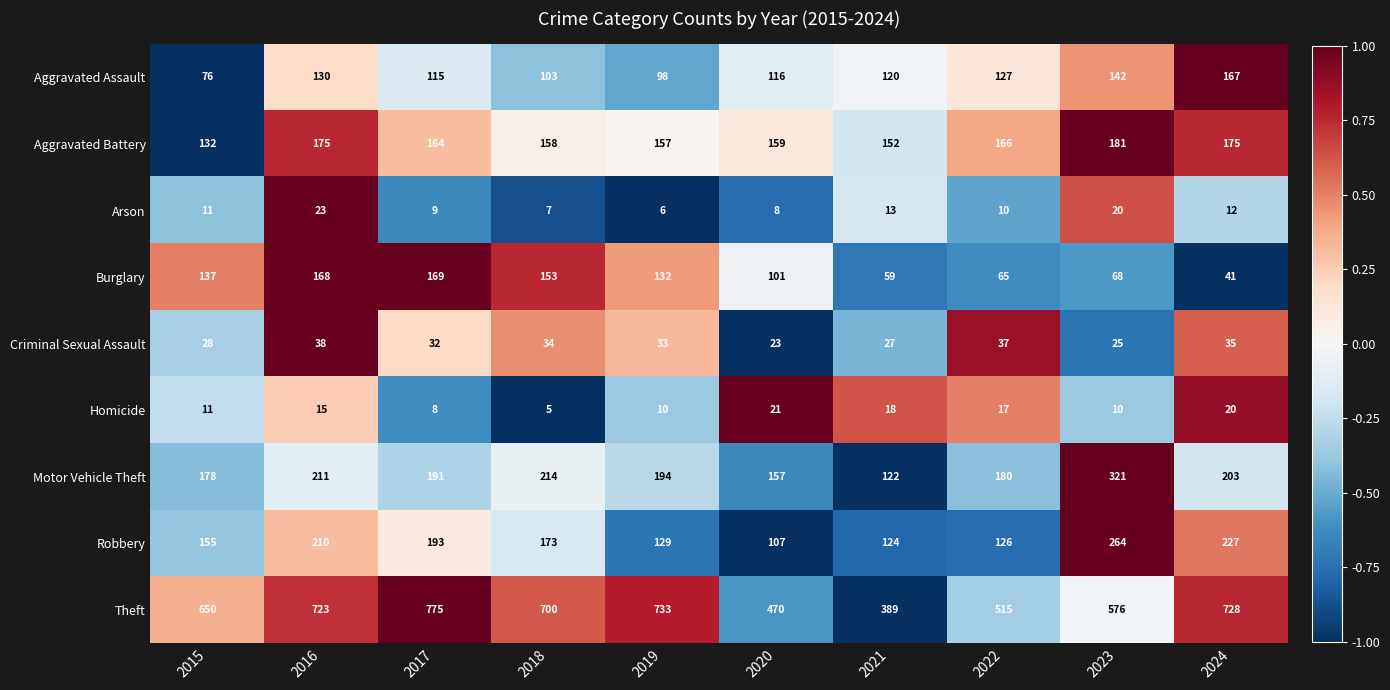

How many data points does each series have?

10